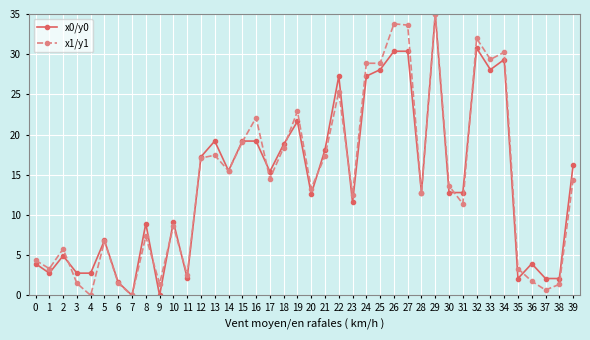

The x1/y1 series shows 10.5 at 13. True or false?

False